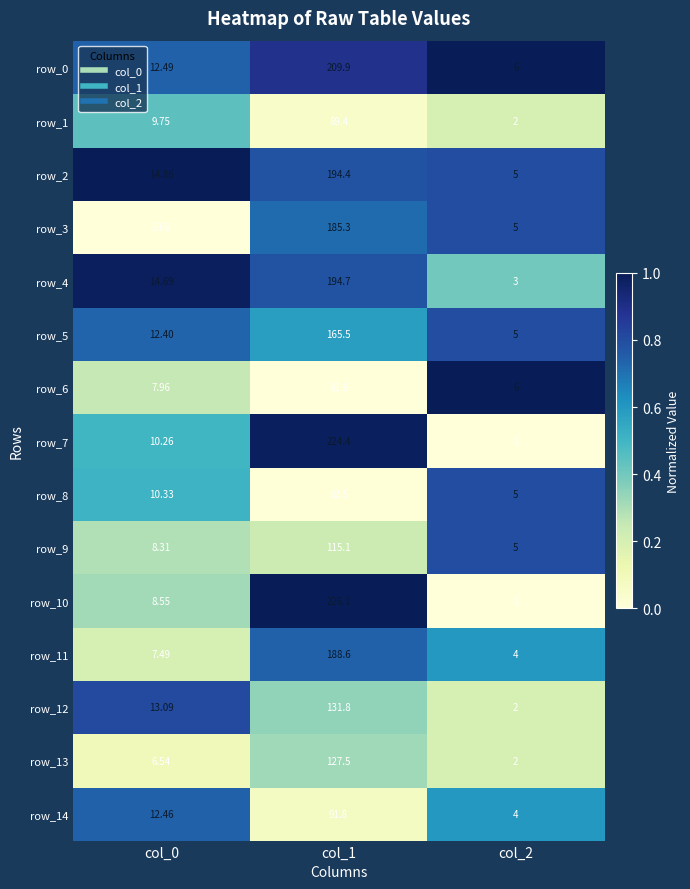

Between col_1 and col_2, which series saw the biggest shift?

row_10